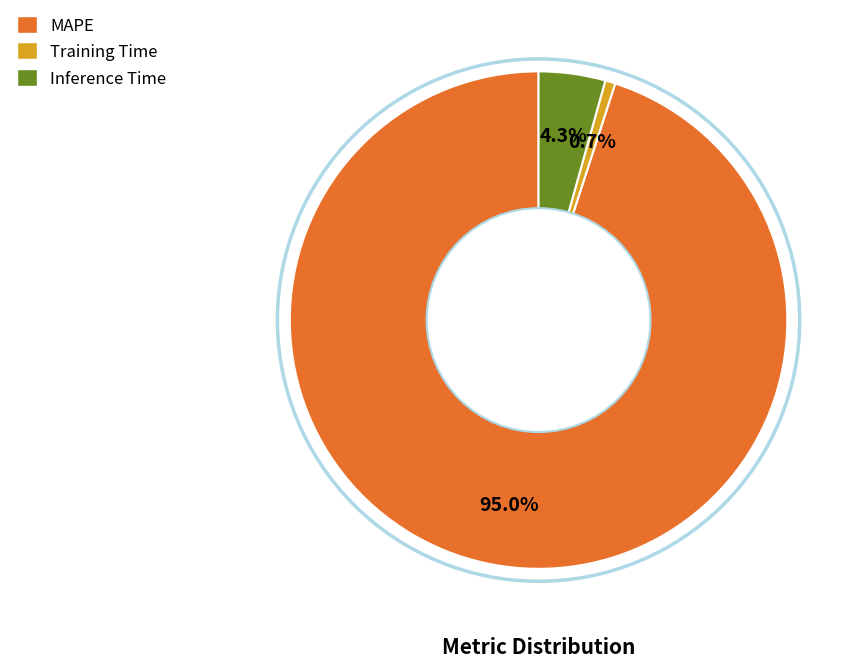

To the nearest percent, what is the difference between the Inference Time and MAPE slice percentages?

91%